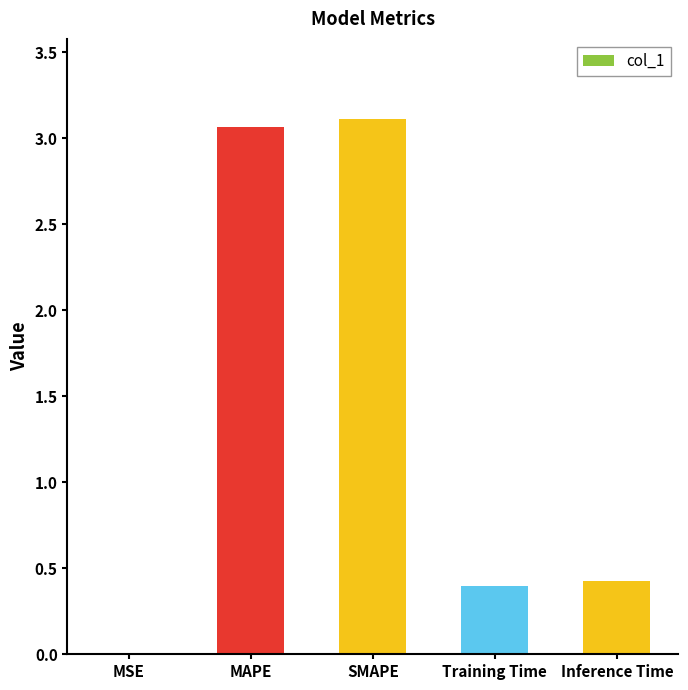

What is the sum of the values at Inference Time and SMAPE?

3.5